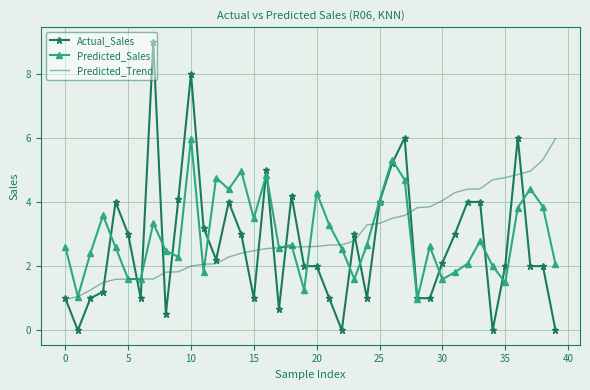

At how many categories does at least one series exceed 2?

38